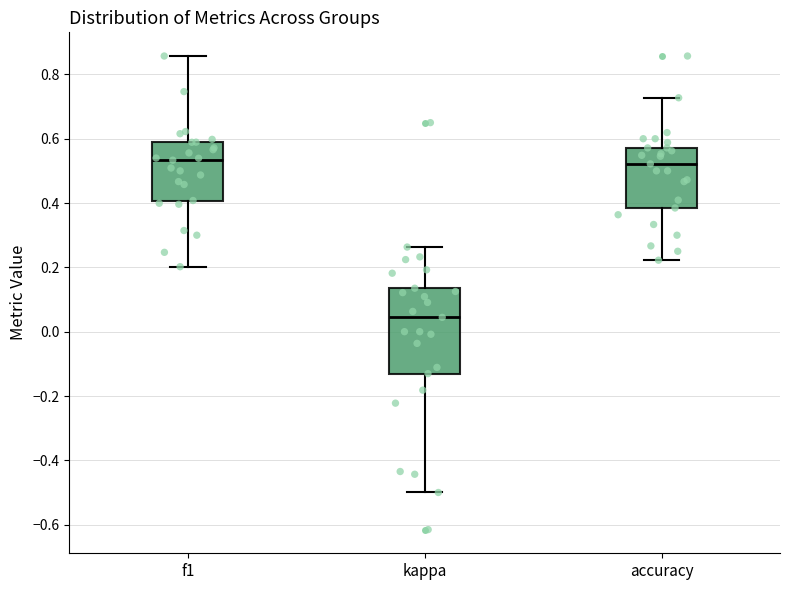

Which box is the tallest, from its lower edge to its upper edge?

kappa